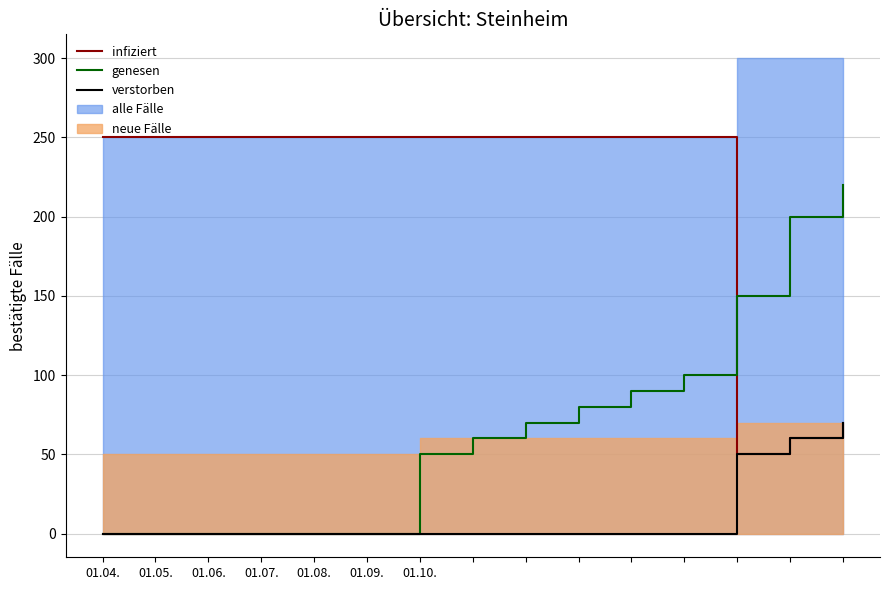

What is the maximum value for verstorben?

70